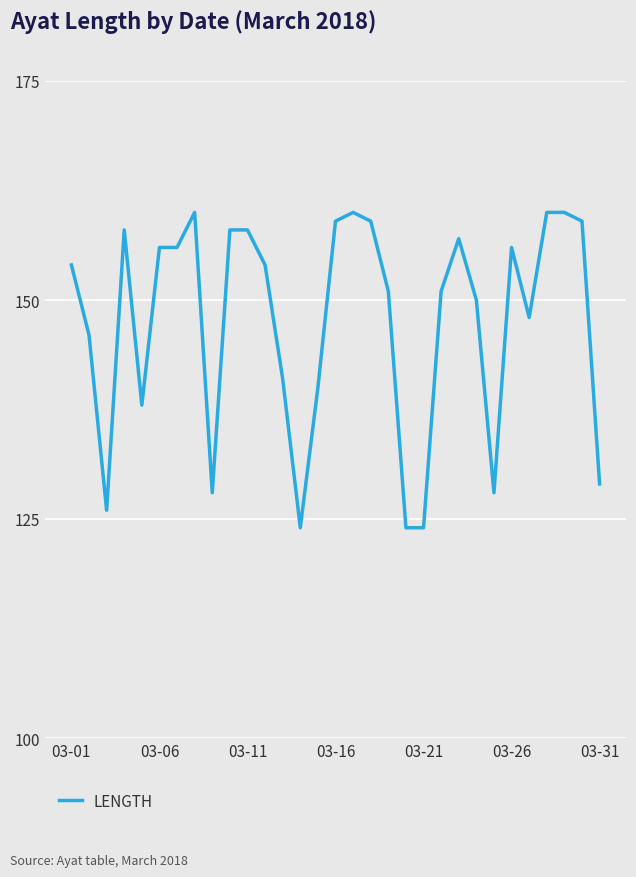

What is the greatest value displayed?

160